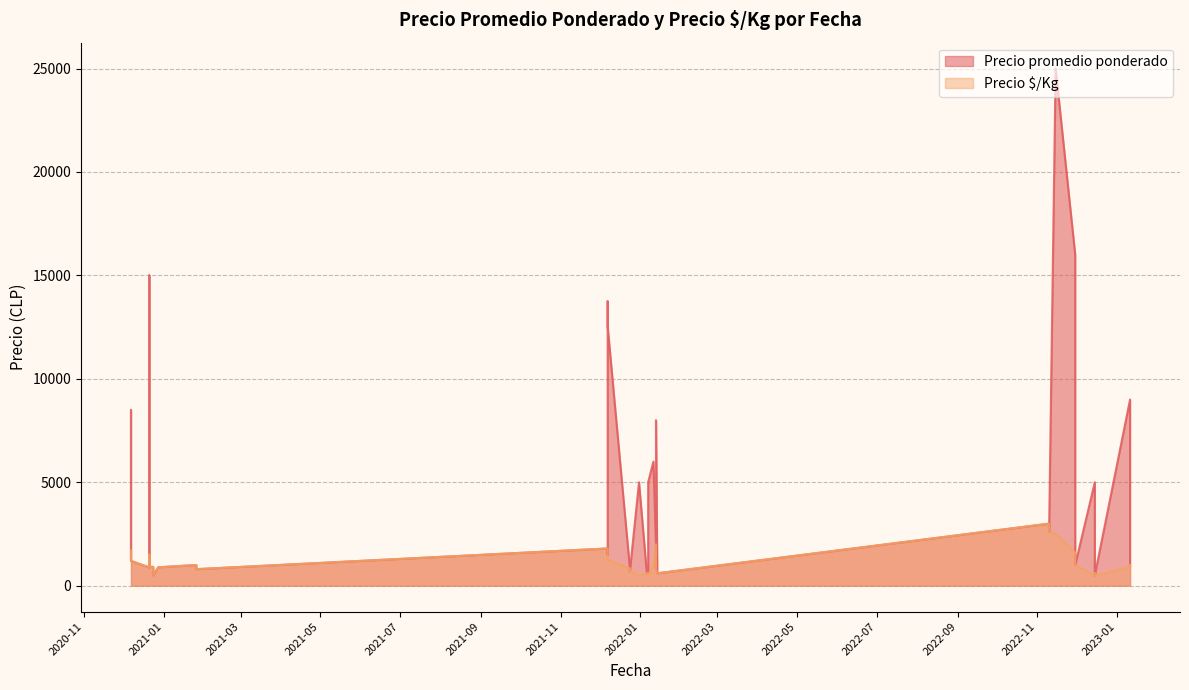

What is the difference between the Precio $/Kg values at 2022-11-30 and 2021-12-07?

800